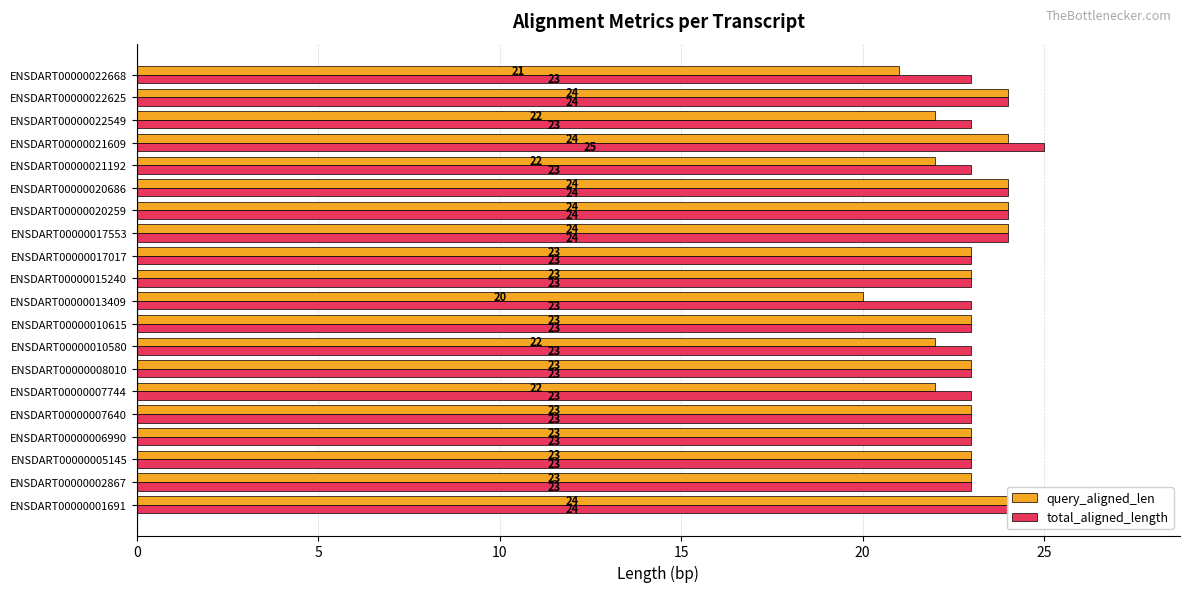

Reading right to left, what are all the values shown in this chart?

query_aligned_len: 21	24	22	24	22	24	24	24	23	23	20	23	22	23	22	23	23	23	23	24
total_aligned_length: 23	24	23	25	23	24	24	24	23	23	23	23	23	23	23	23	23	23	23	24